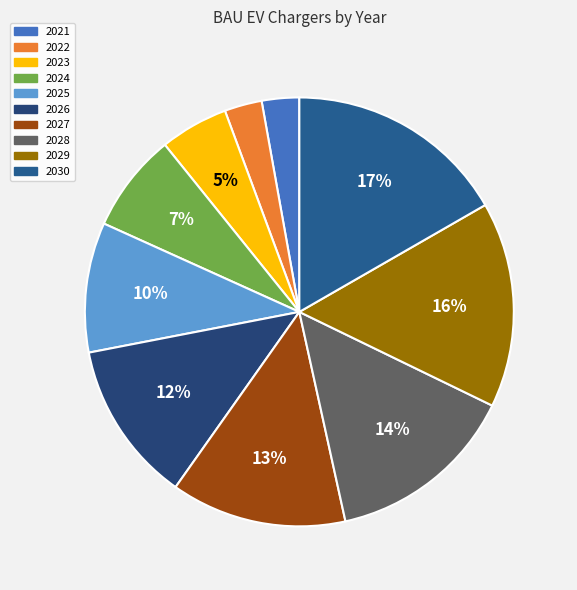

To the nearest percent, what is the combined percentage of 2024 and 2029?

23%